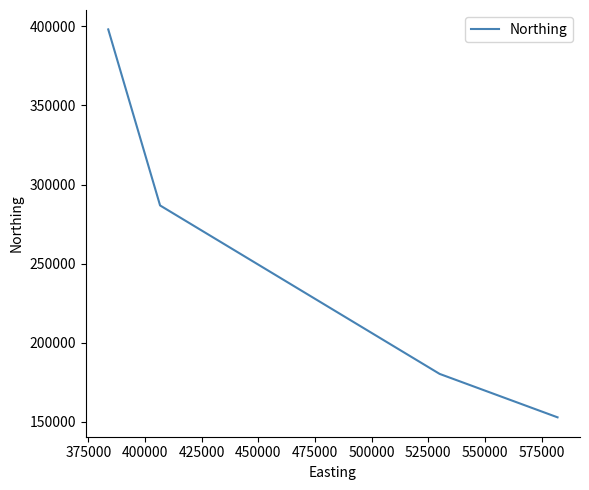

Reading left to right, list all the values displayed in this chart.

398052	286822	180381	152953